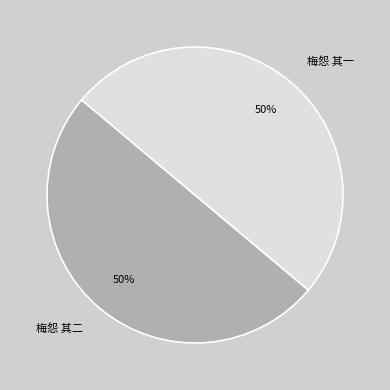

To the nearest percent, what is the combined percentage of 梅怨 其一 and 梅怨 其二?

100%